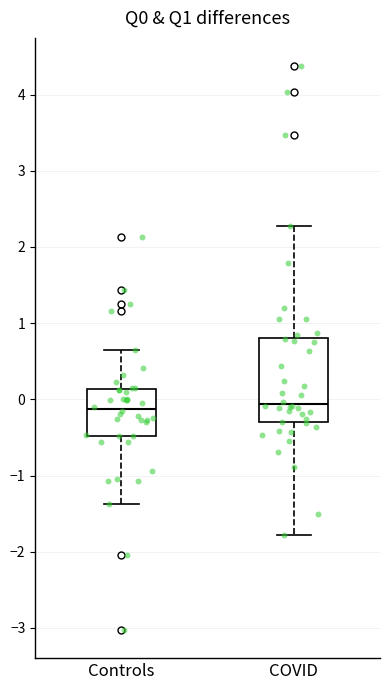

Reading left to right, read every box against the y-axis: the position of its median line, the range the box covers, and the ends of its whiskers. The values are not printed on the chart, so give them approximately, as read against the axis.

Controls: median -0.1, box -0.5 to 0.1, whiskers -1.4 to 0.7
COVID: median -0.1, box -0.3 to 0.8, whiskers -1.8 to 2.3